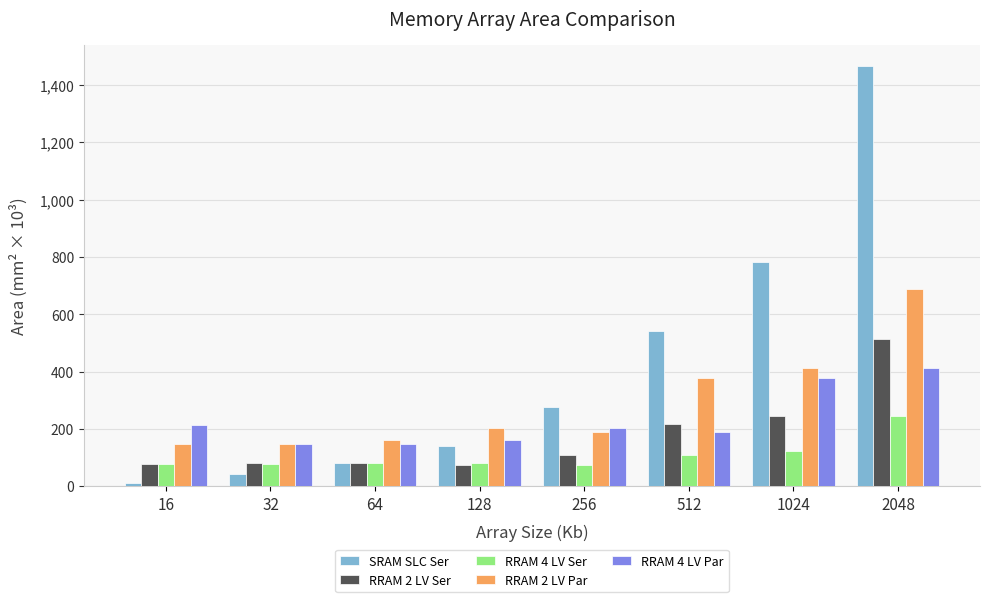

Is it true that RRAM 2 LV Par equals 651.4 at 1024?

False